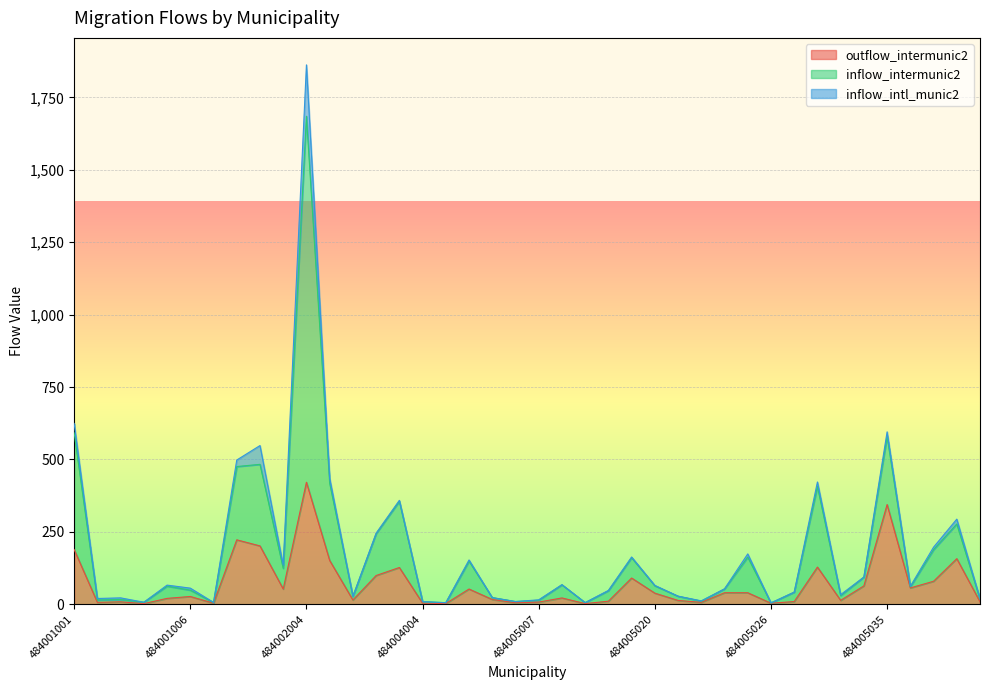

What is the smallest value displayed?

2.4